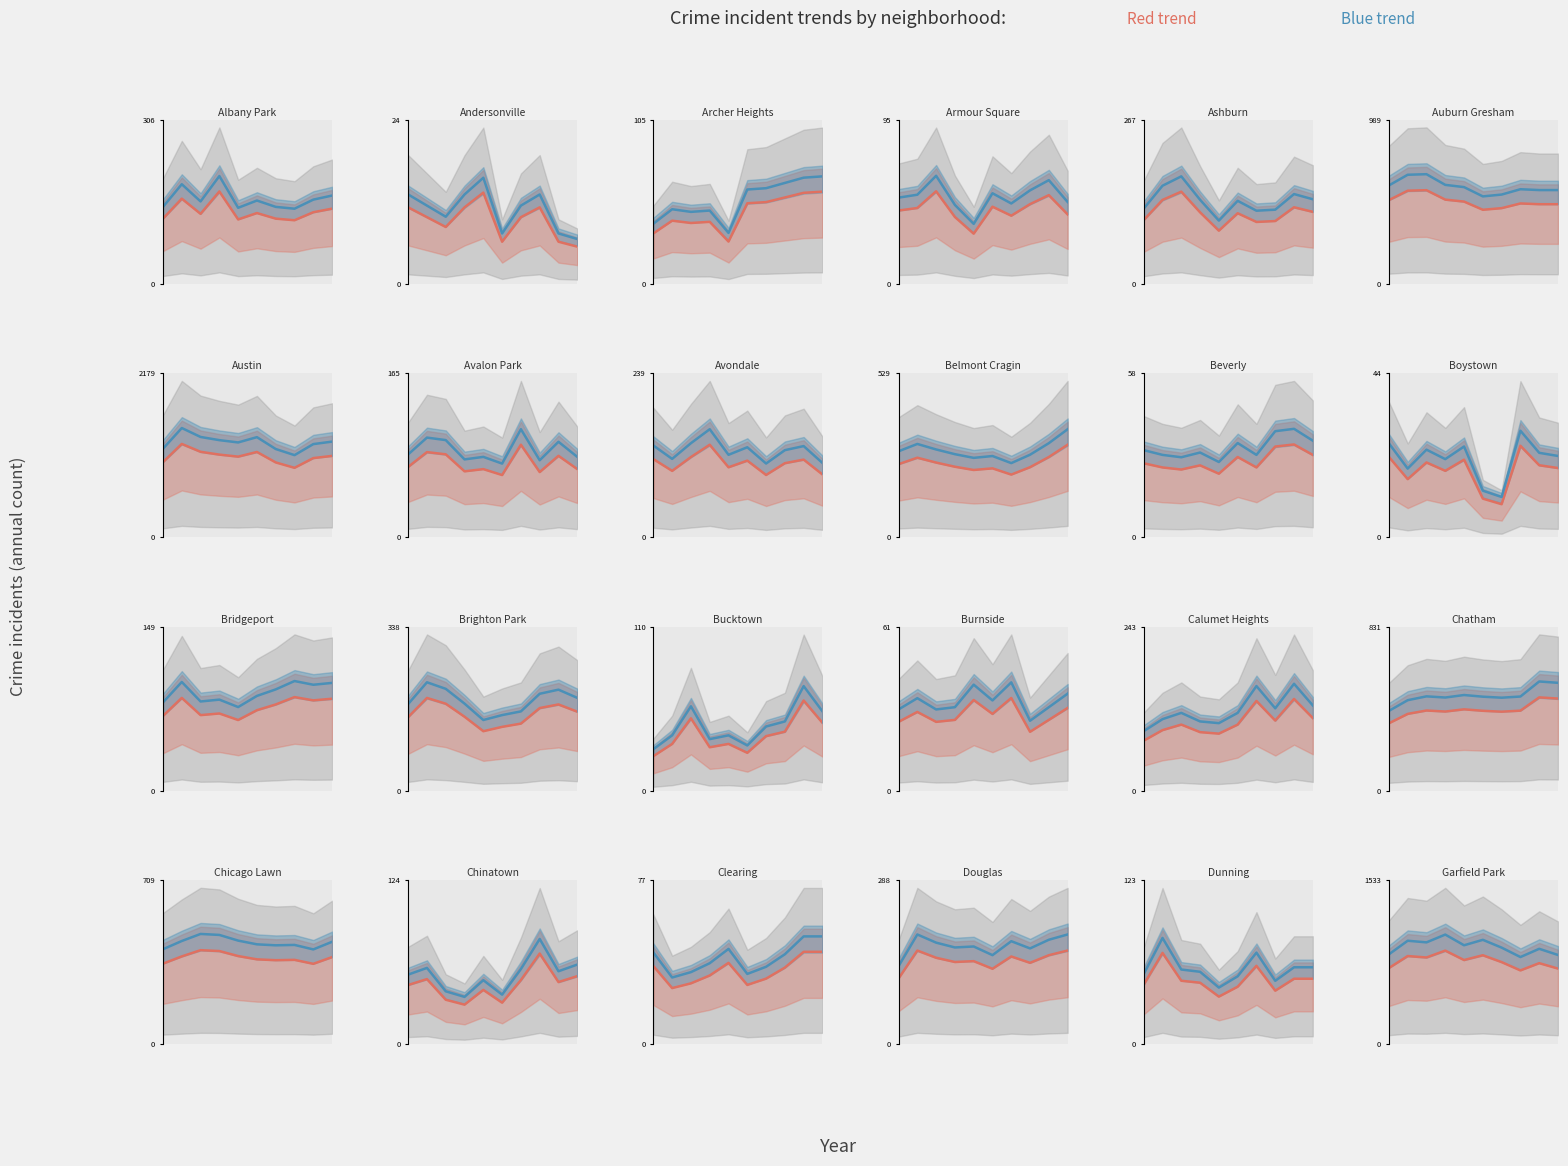

What is the value of the Crime counts (red trend) point at the 2nd from the left?

824.9